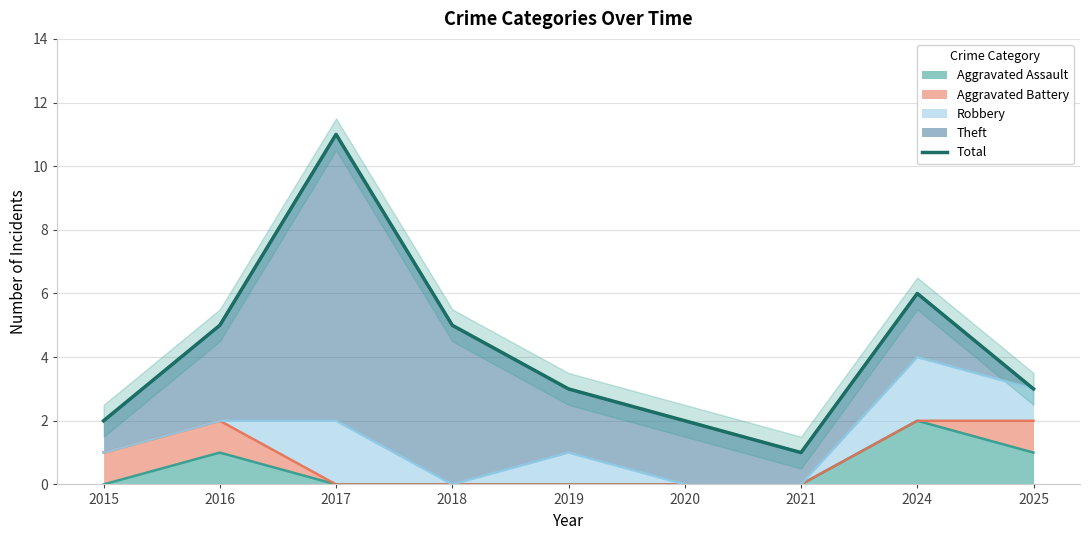

At which label does Aggravated Assault reach its peak?

2024